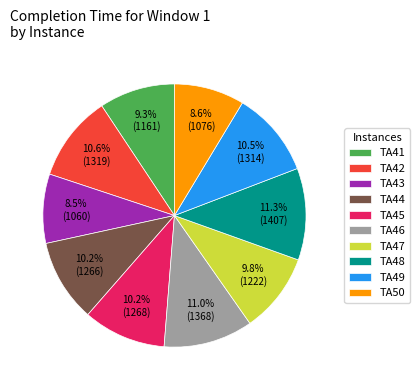

What is the total percentage of TA44 and TA48?

21.5%